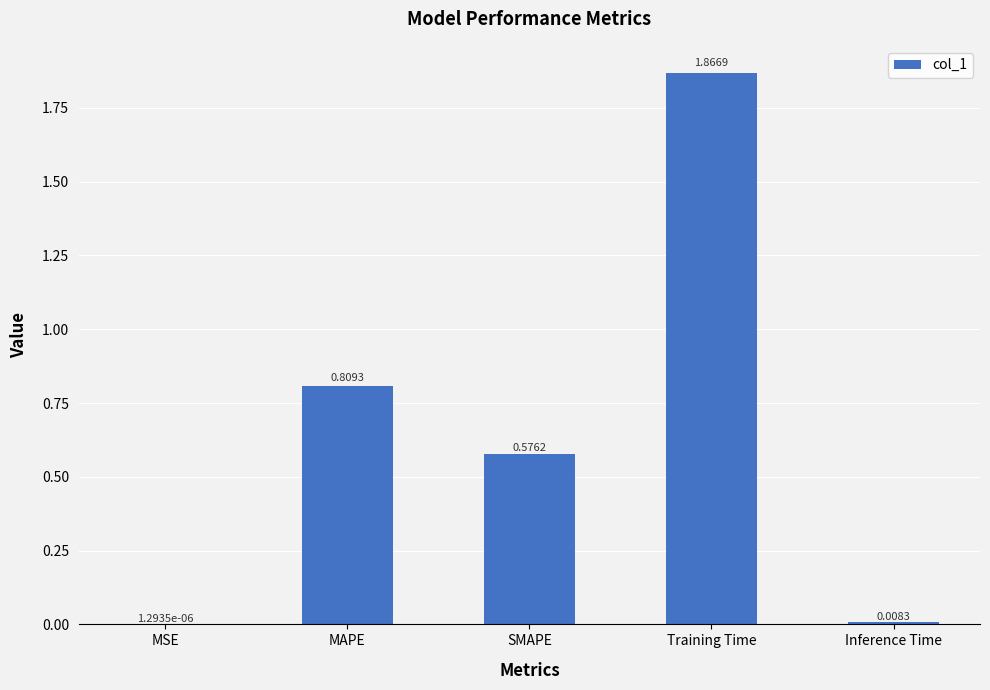

Between MSE and SMAPE, which is larger?

SMAPE